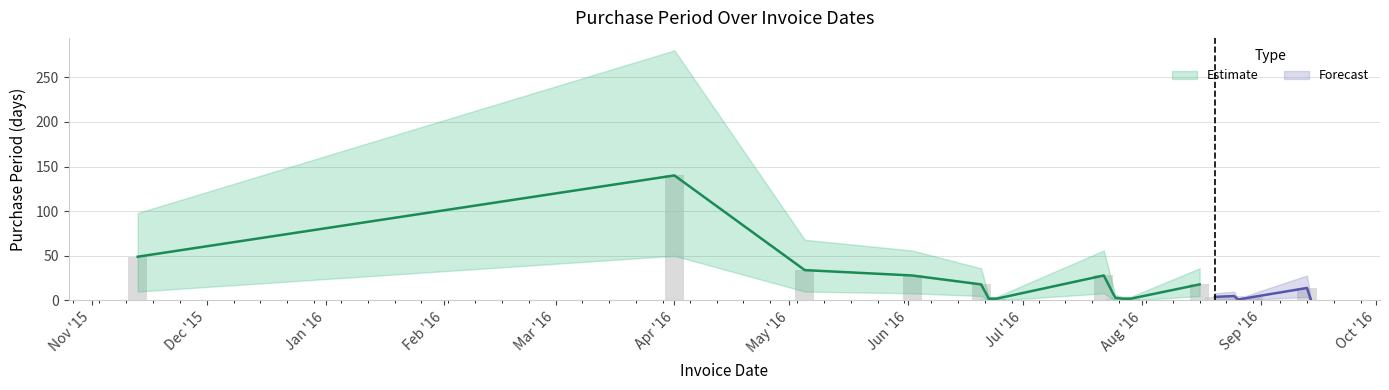

What is the minimum value for Upper?

2